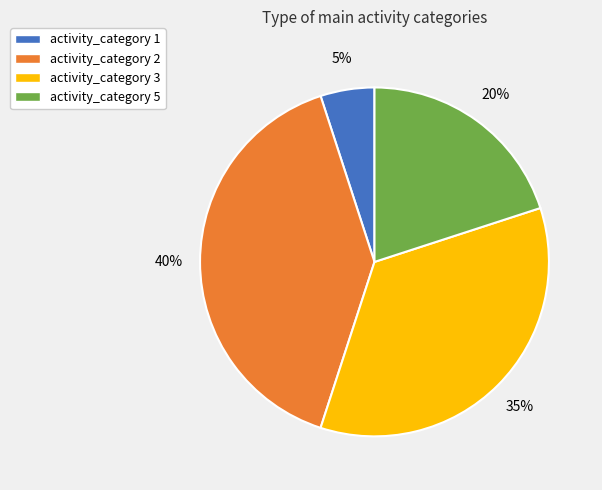

Approximately how many times larger is the value at activity_category 2 compared to activity_category 5?

2.0